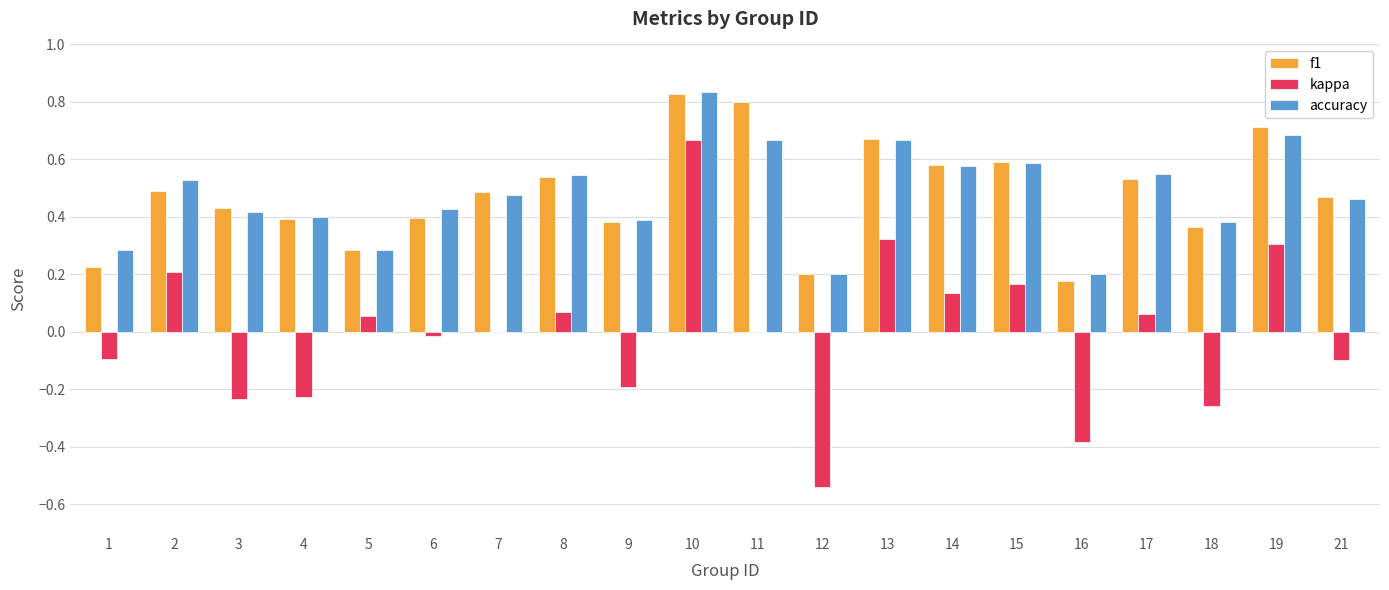

The value of accuracy at 16 is 0.3. True or false?

False